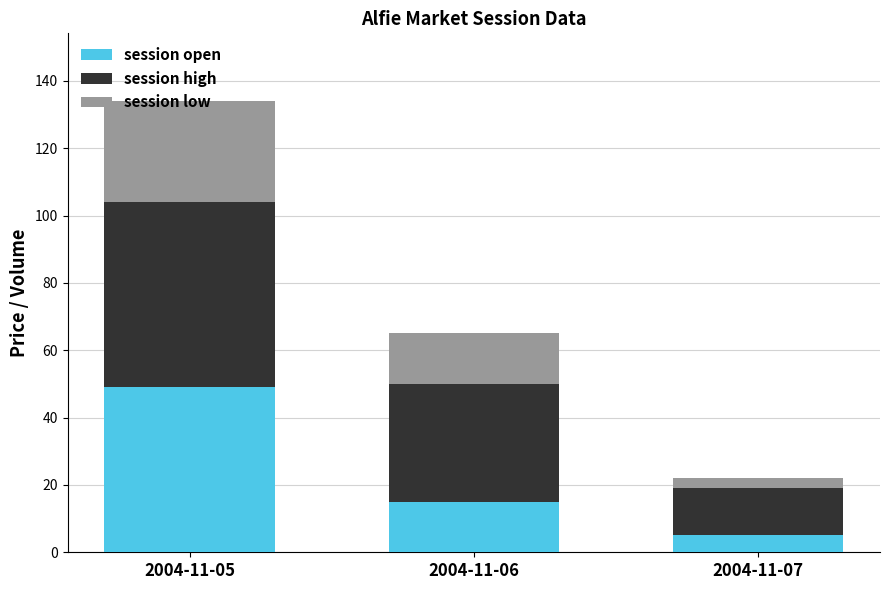

List the labels in order of session open value, smallest first.

2004-11-07, 2004-11-06, 2004-11-05